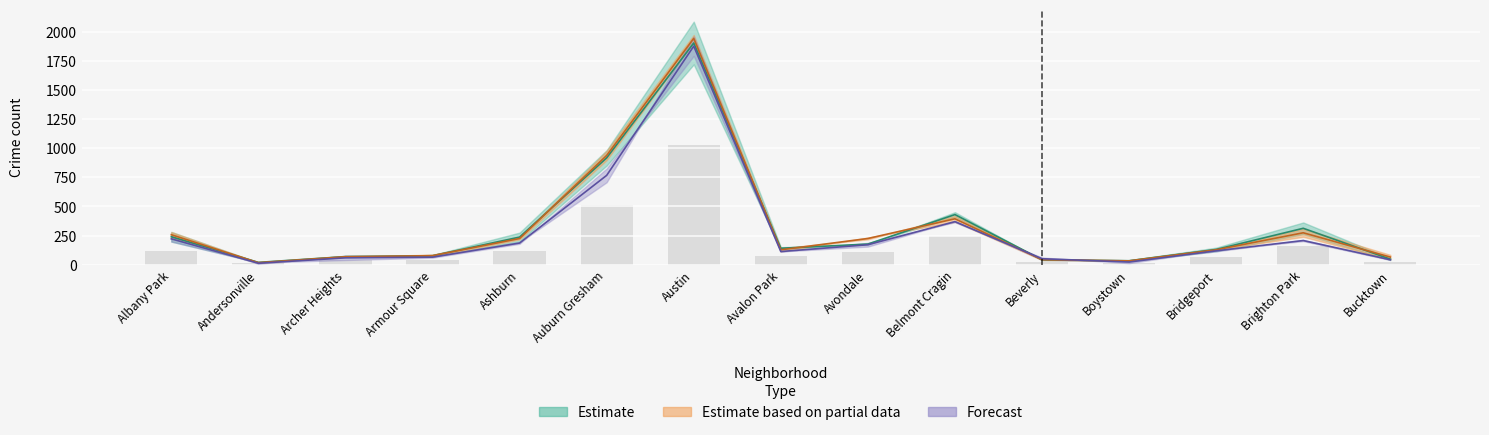

Are the bars horizontal?

No